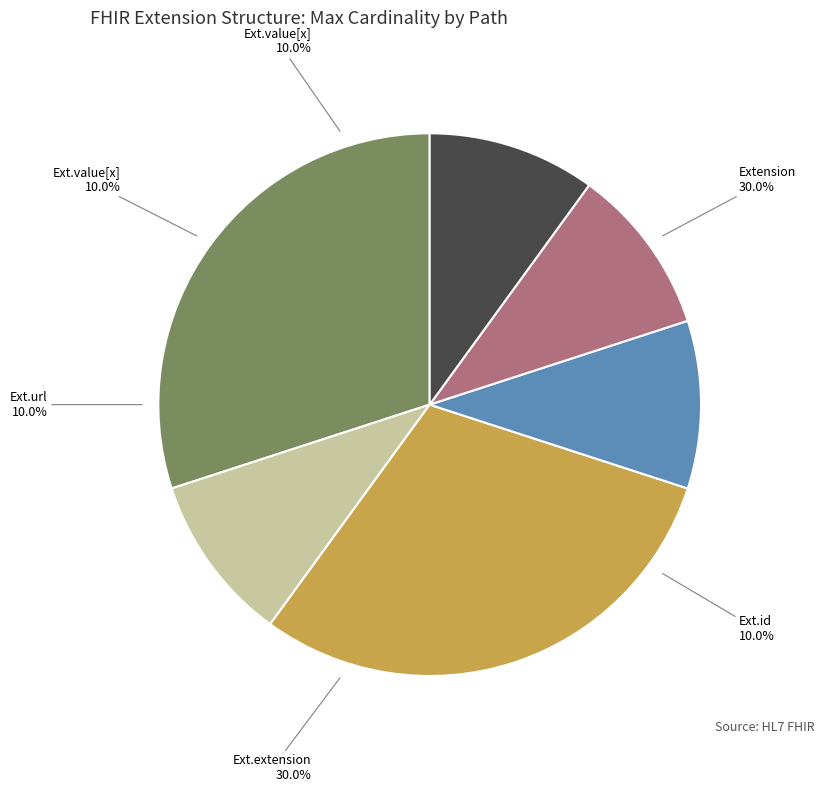

To the nearest percent, what is the average slice percentage?

17%